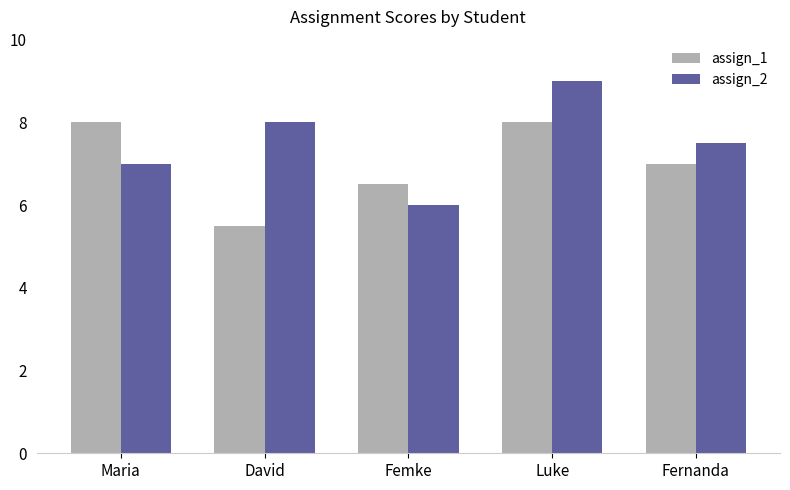

Which series has the largest range (max minus min)?

assign_2